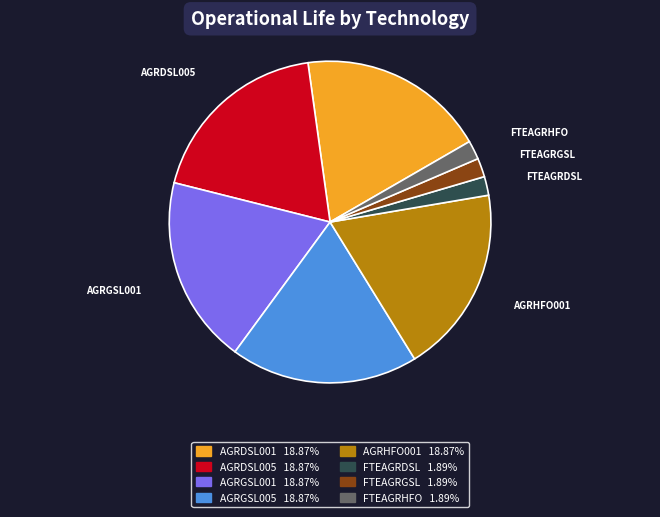

Is the sum of FTEAGRGSL and AGRHFO001 greater than half?

No